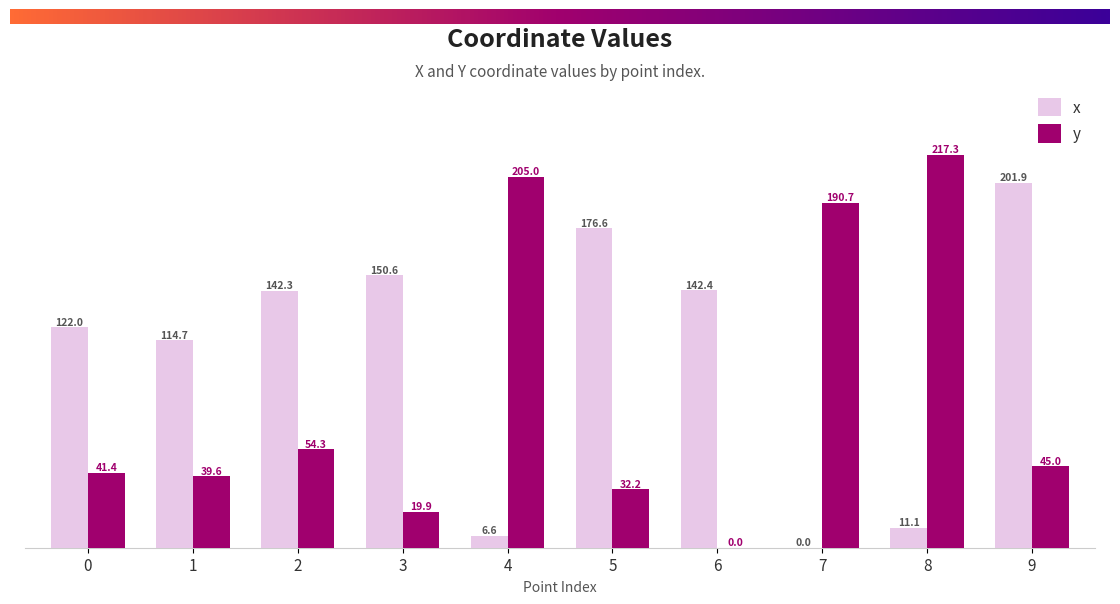

Which series has the widest spread of values?

y